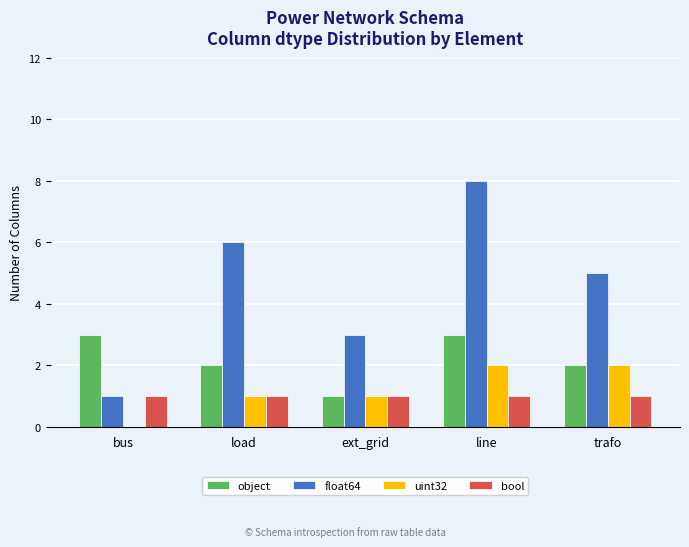

What is the sum of the object values at ext_grid and bus?

4